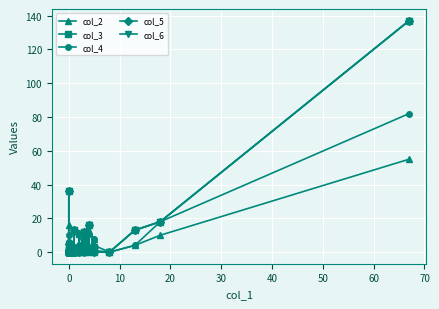

True or false: col_6 and col_5 intersect in this chart.

False